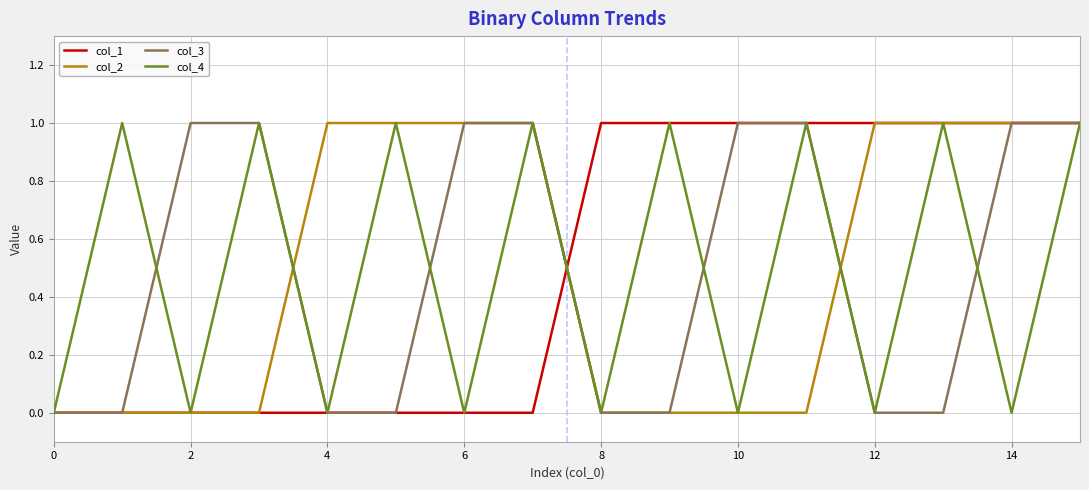

True or false: col_2 has a value of 1 at 14.

True